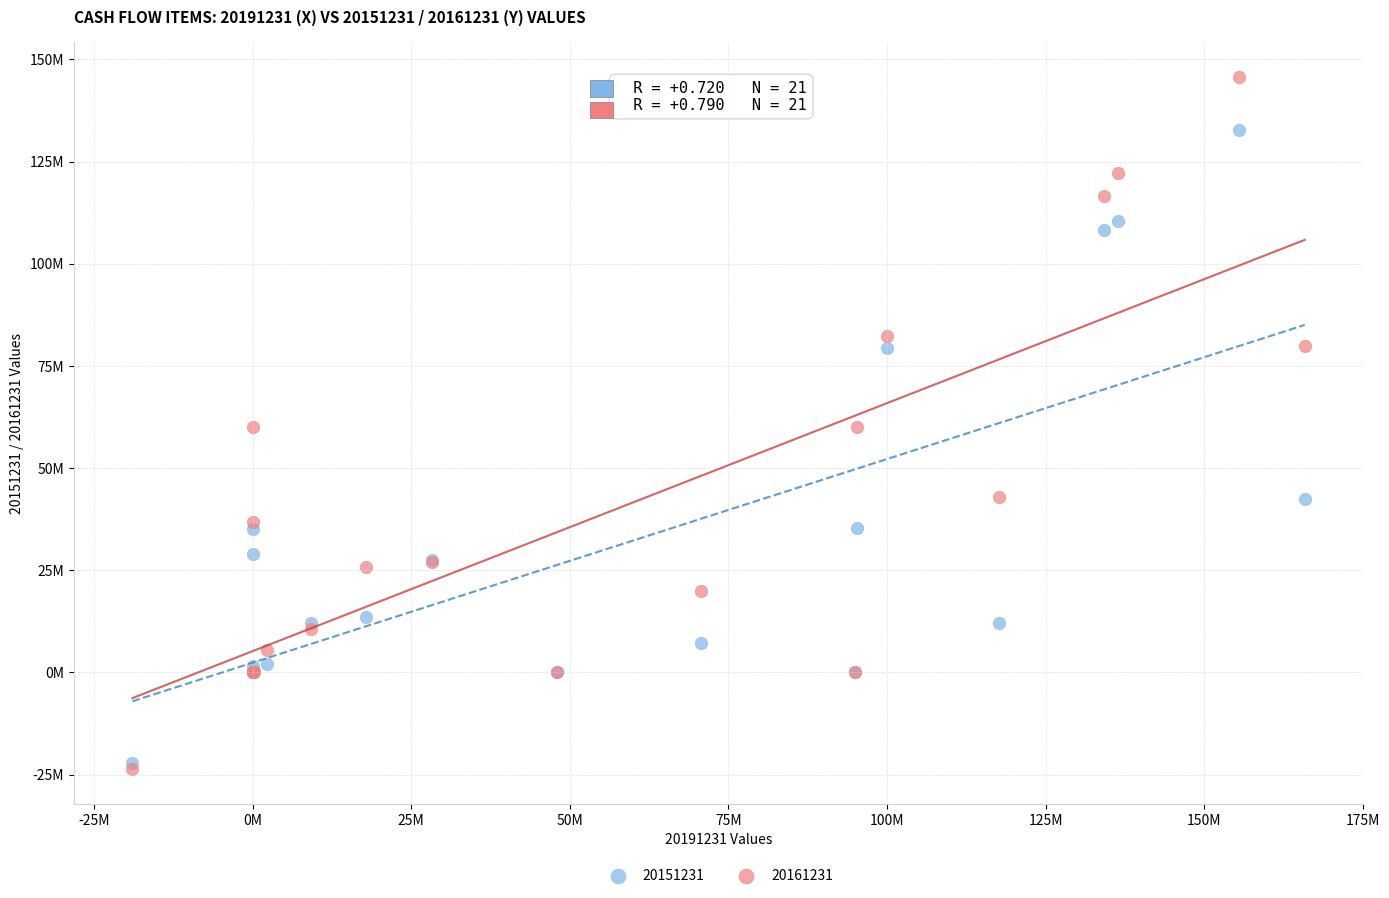

What are all the series names shown in the legend?

20151231, 20161231